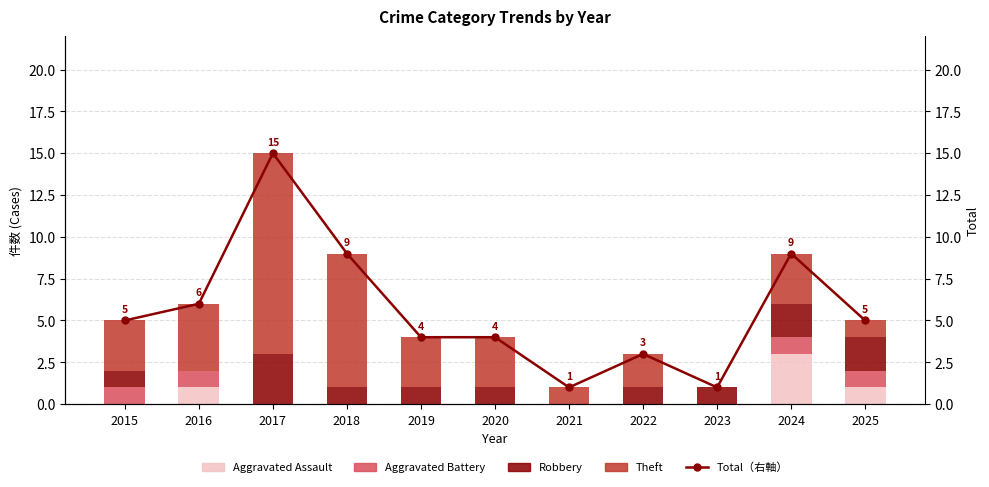

At which category does the chart reach its minimum across all series?

2015